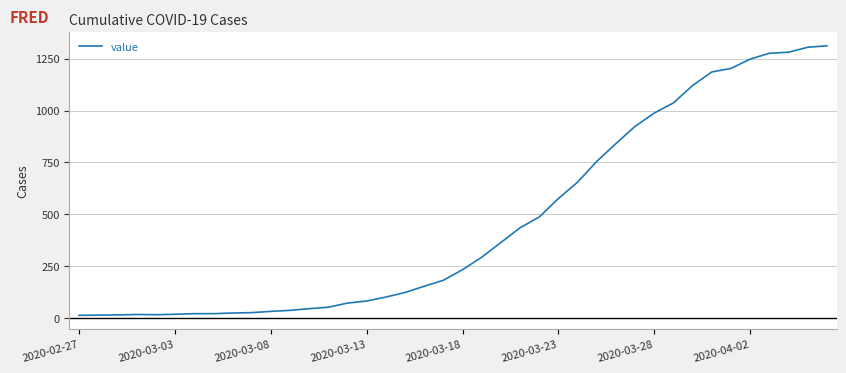

What is the maximum value shown in the chart?

1312